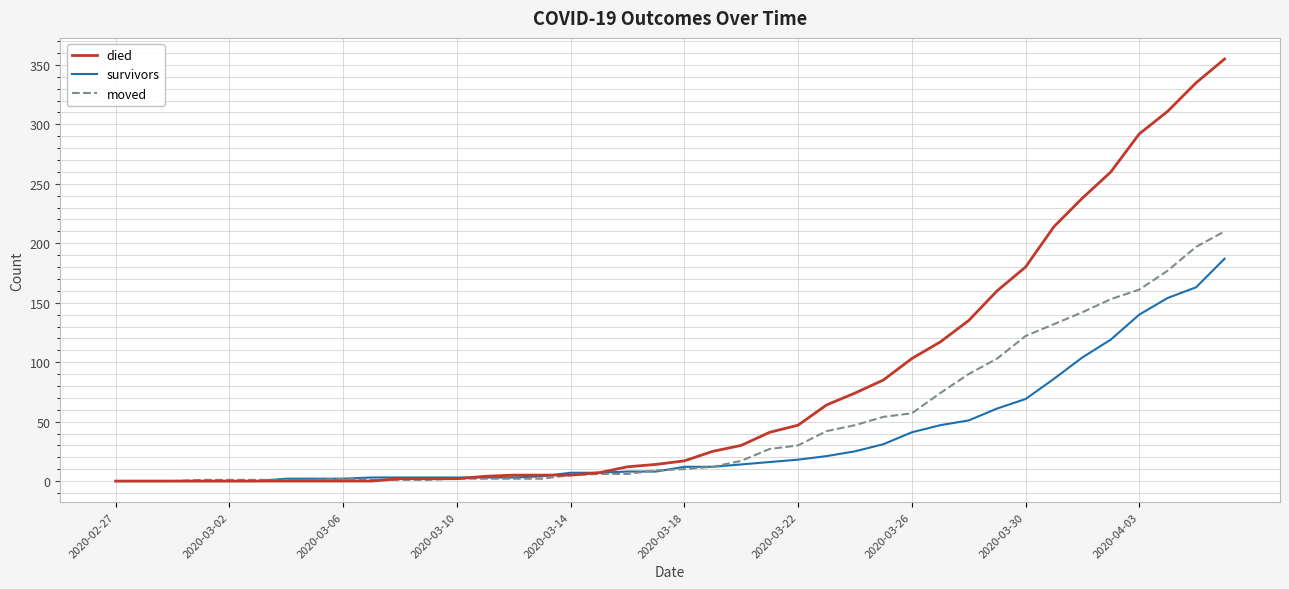

What is the maximum value shown in the chart?

355